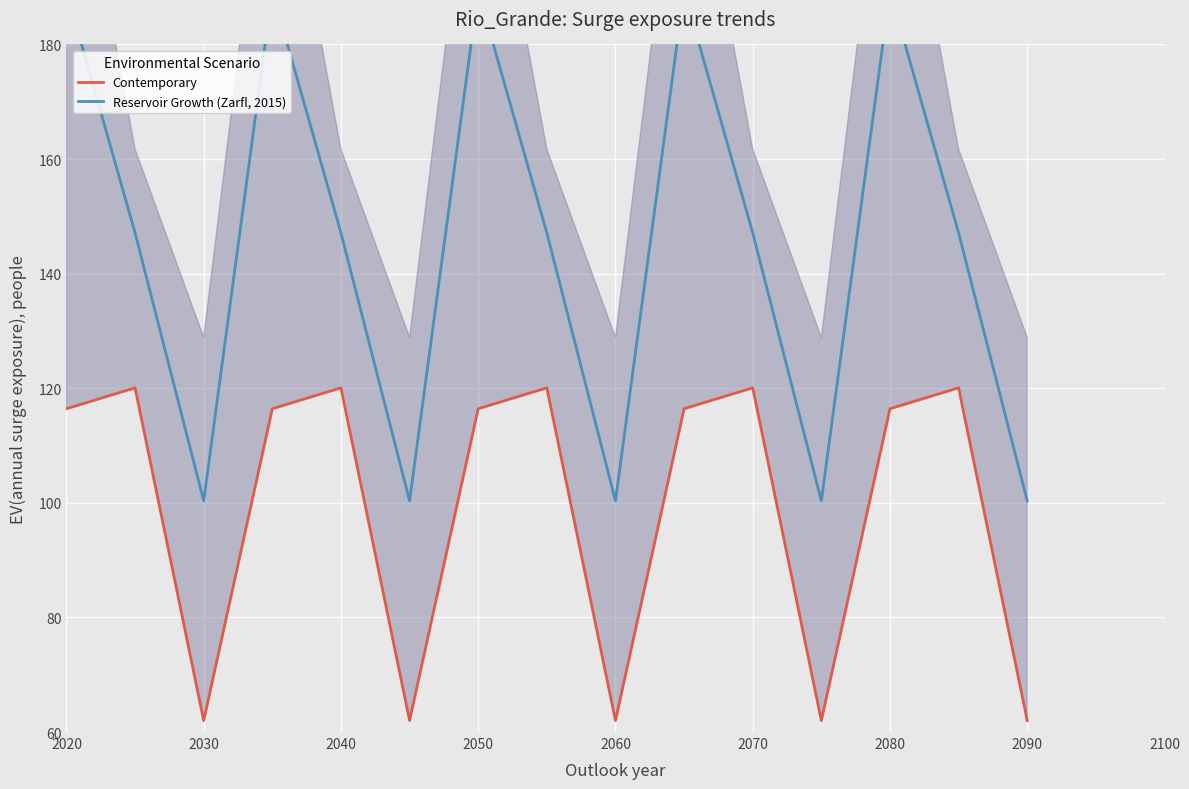

At which label does Reservoir Growth (Zarfl, 2015) reach its peak?

2020